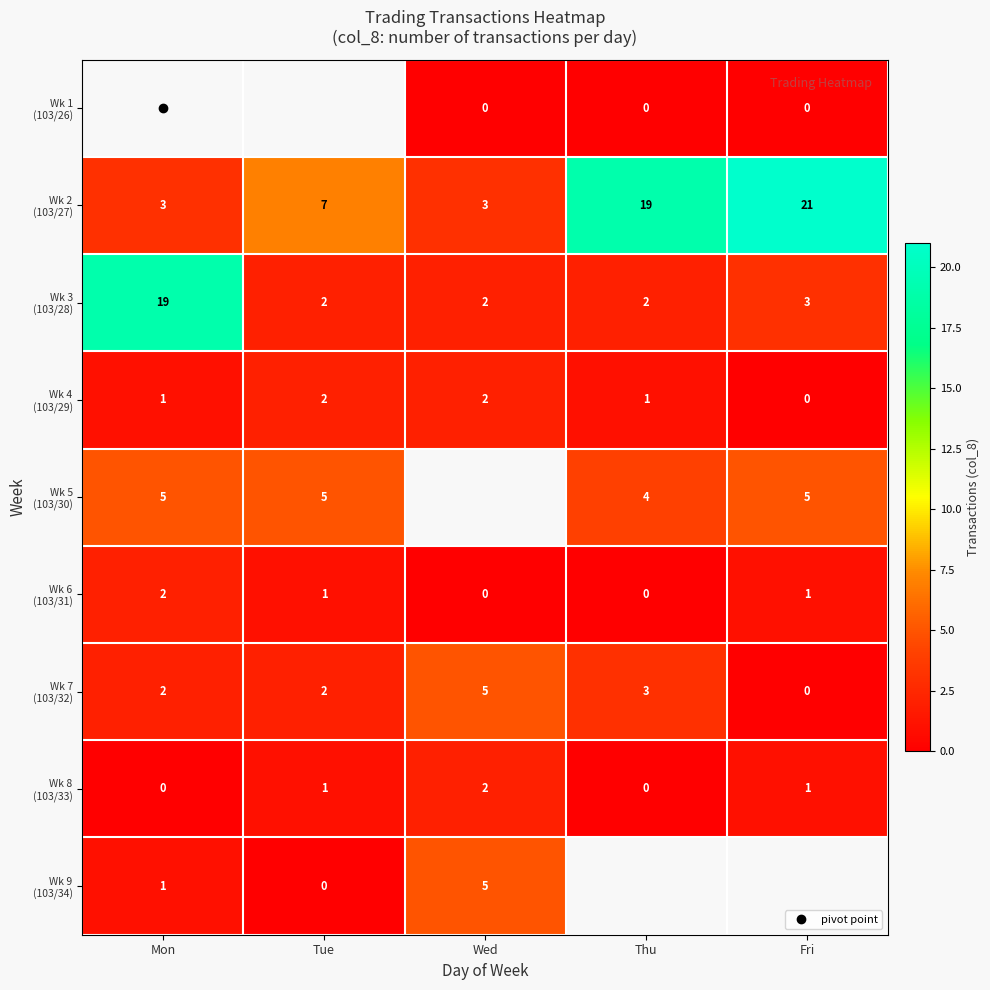

The value of Wk 1 (103/26) at Thu is 0.0. True or false?

True